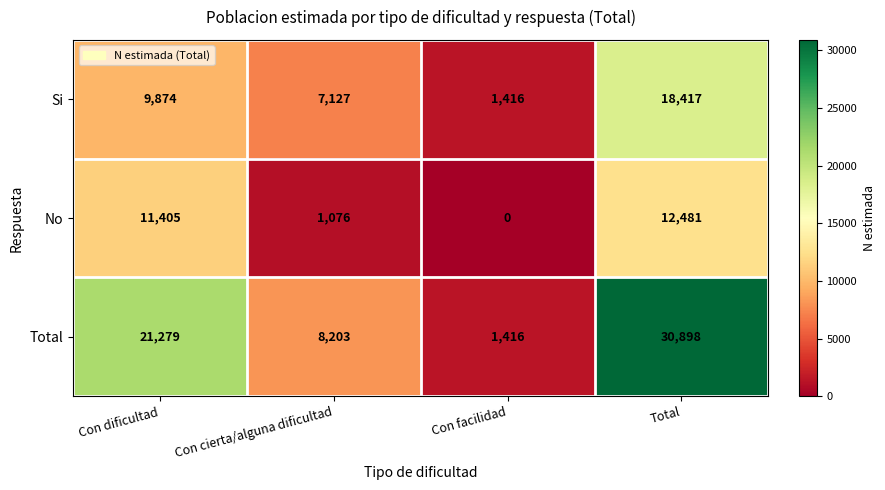

List the series in order of their peak value, highest first.

Total, Si, No